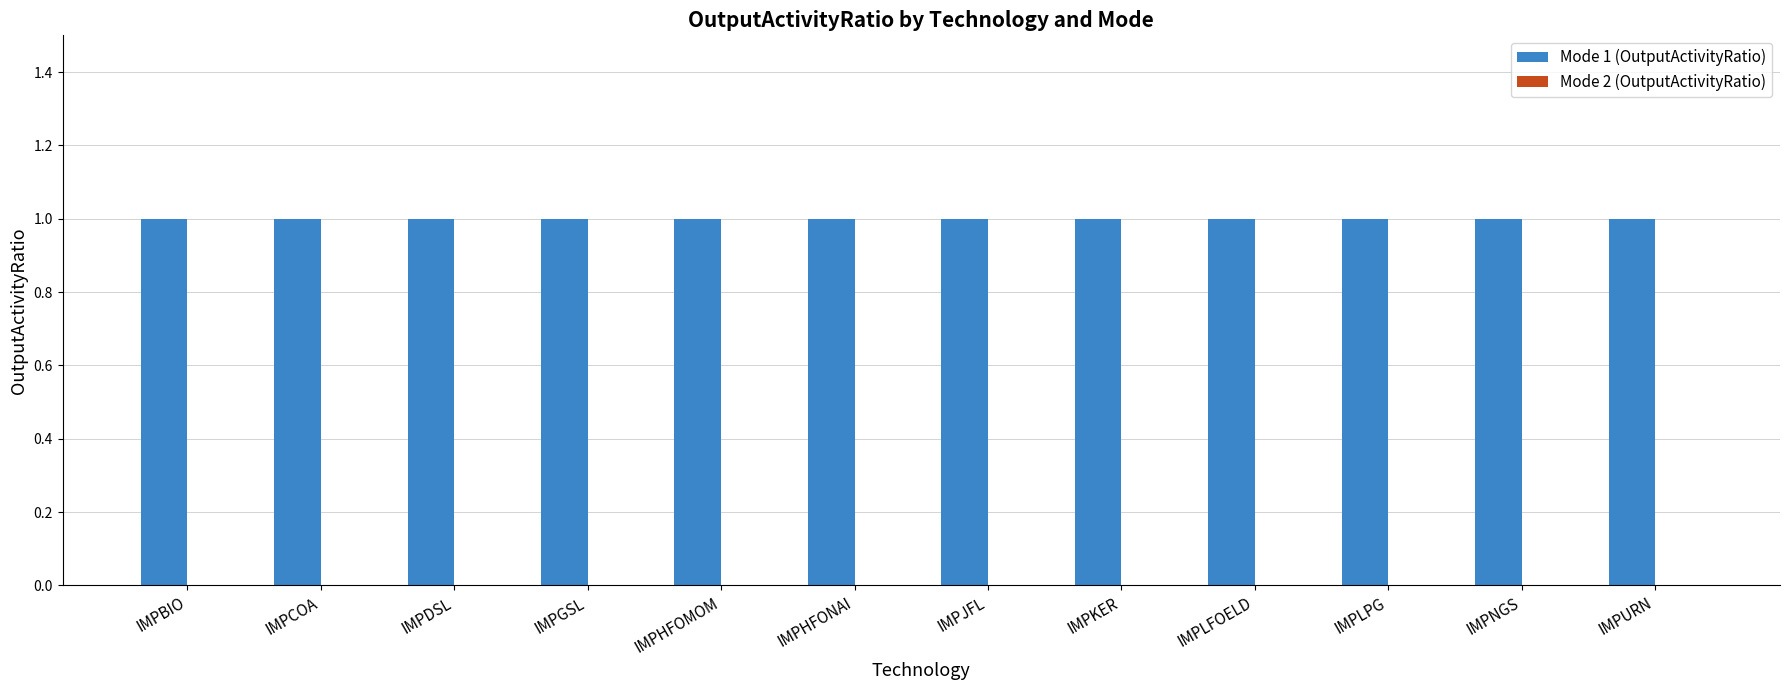

Is the value of Mode 1 (OutputActivityRatio) at IMPHFOMOM greater than the value of Mode 2 (OutputActivityRatio) at IMPDSL?

Yes